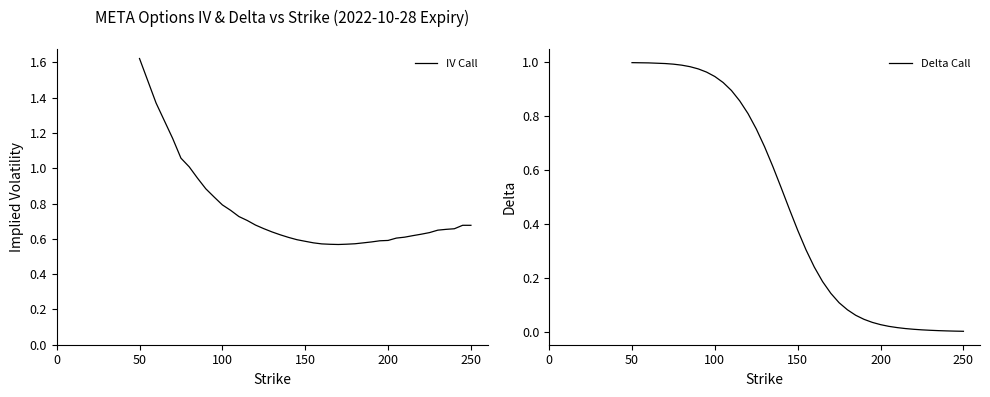

What is the value of the IV Call point at the 38th from the left?

0.7